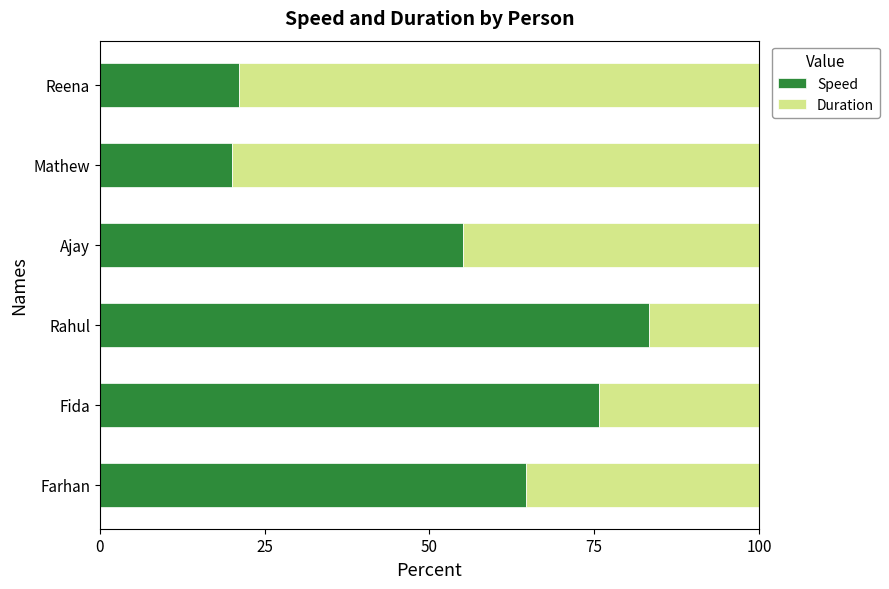

What are all the series names shown in the legend?

Speed, Duration